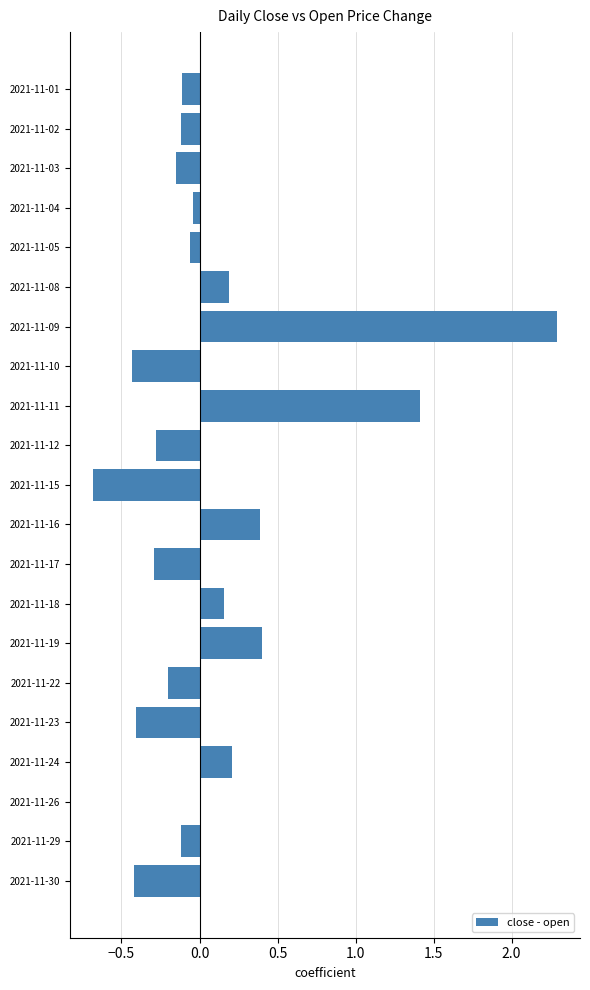

Which has a higher value, 2021-11-18 or 2021-11-17?

2021-11-18